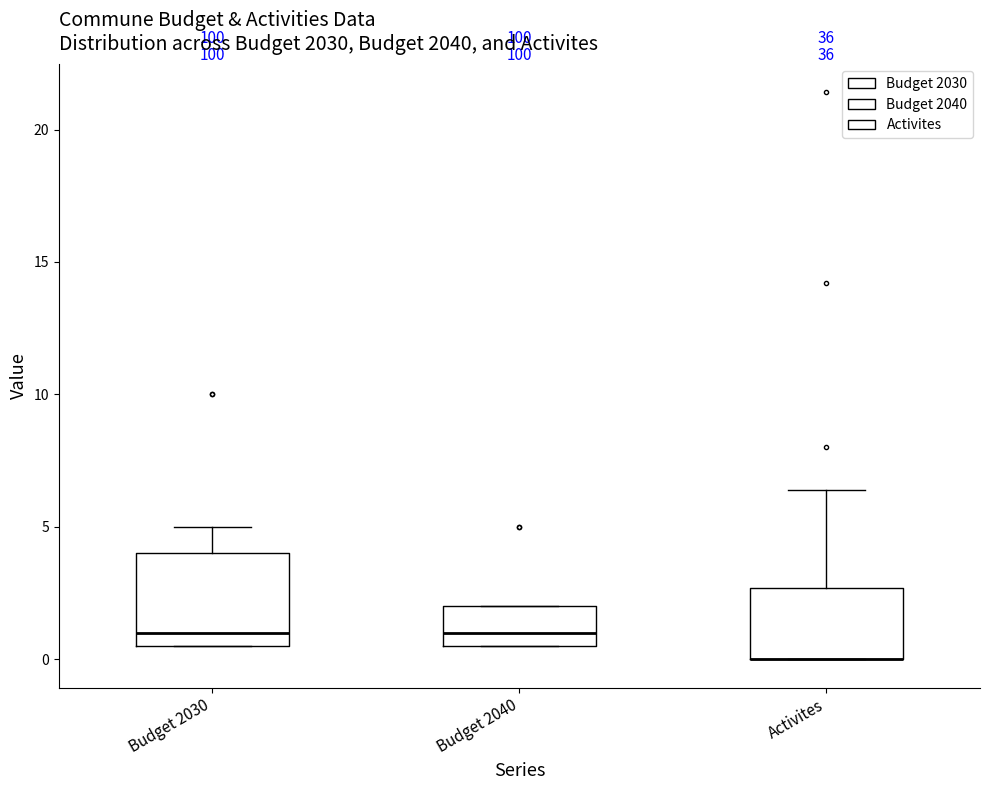

Where is the lower edge of the box for Budget 2040 on the y-axis? The values are not printed on the chart, so give them approximately, as read against the axis.

0.5